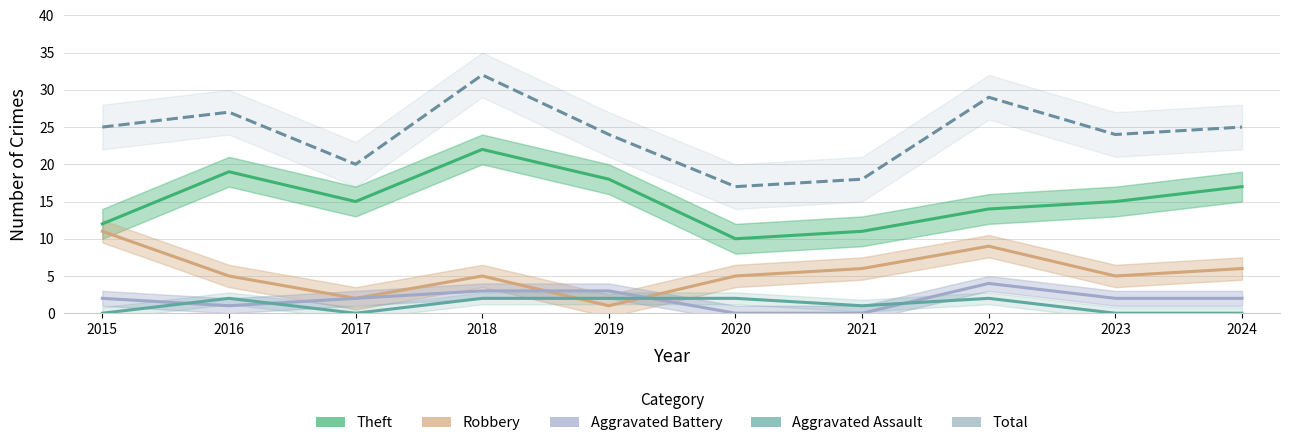

The Theft series shows 17 at 2024. True or false?

True